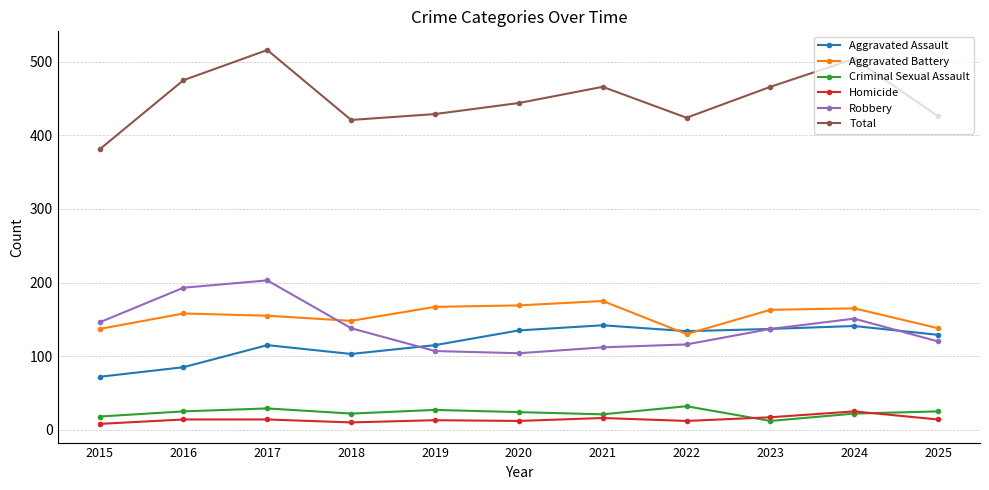

Where is the first local maximum for Robbery?

2017